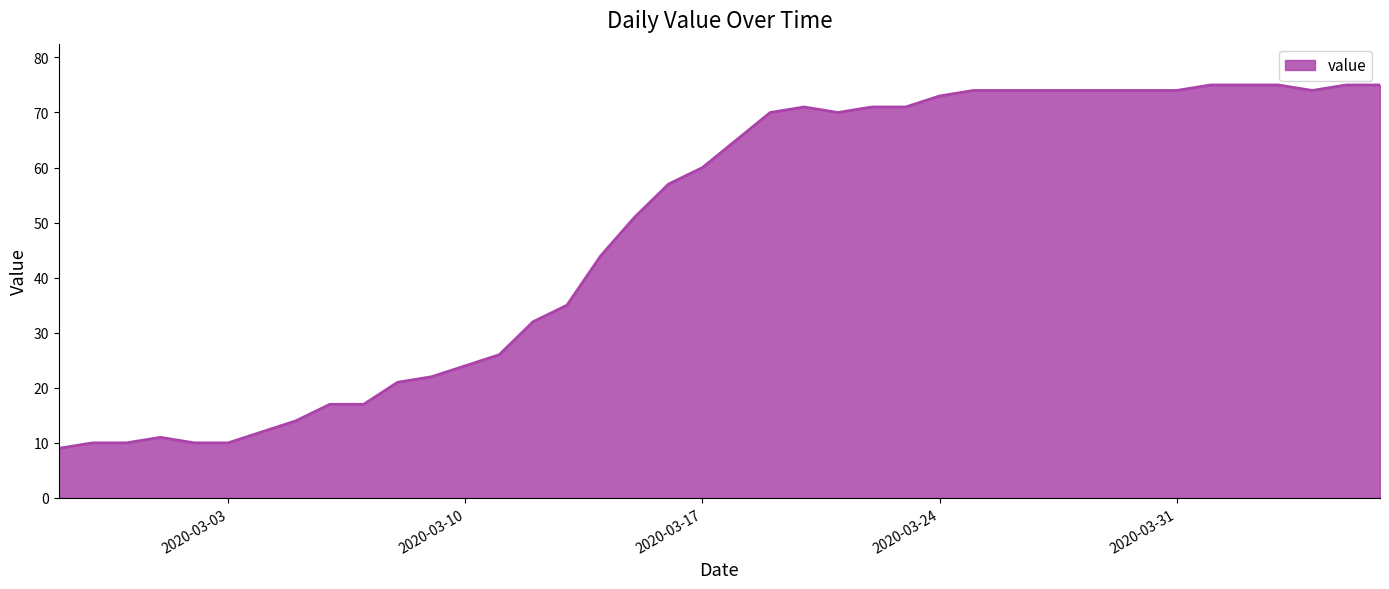

What is the difference between the maximum and minimum values?

66